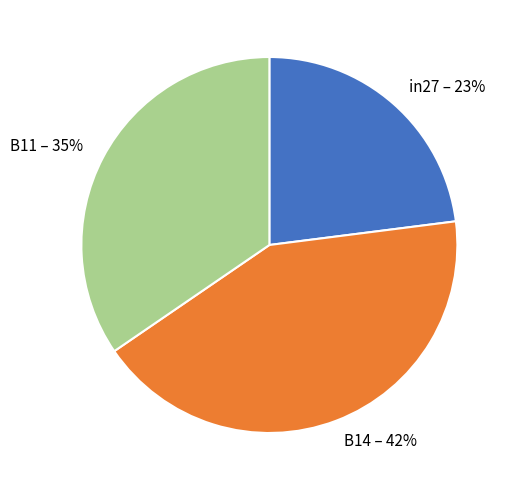

Combined, do B14 and B11 account for over 50%?

Yes